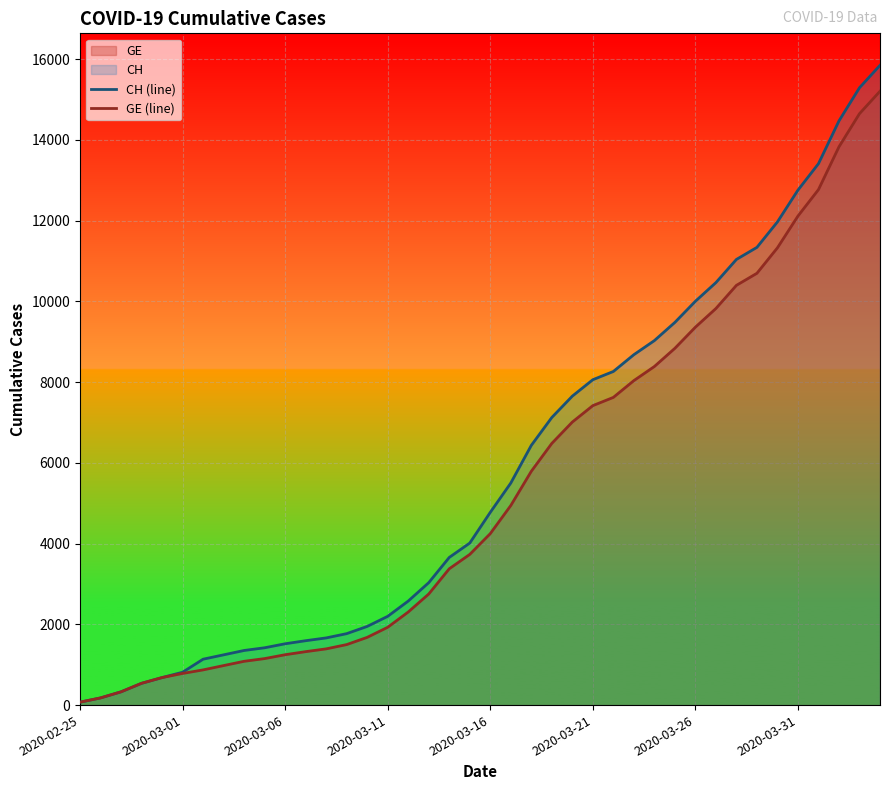

How many lines are shown in the chart?

2